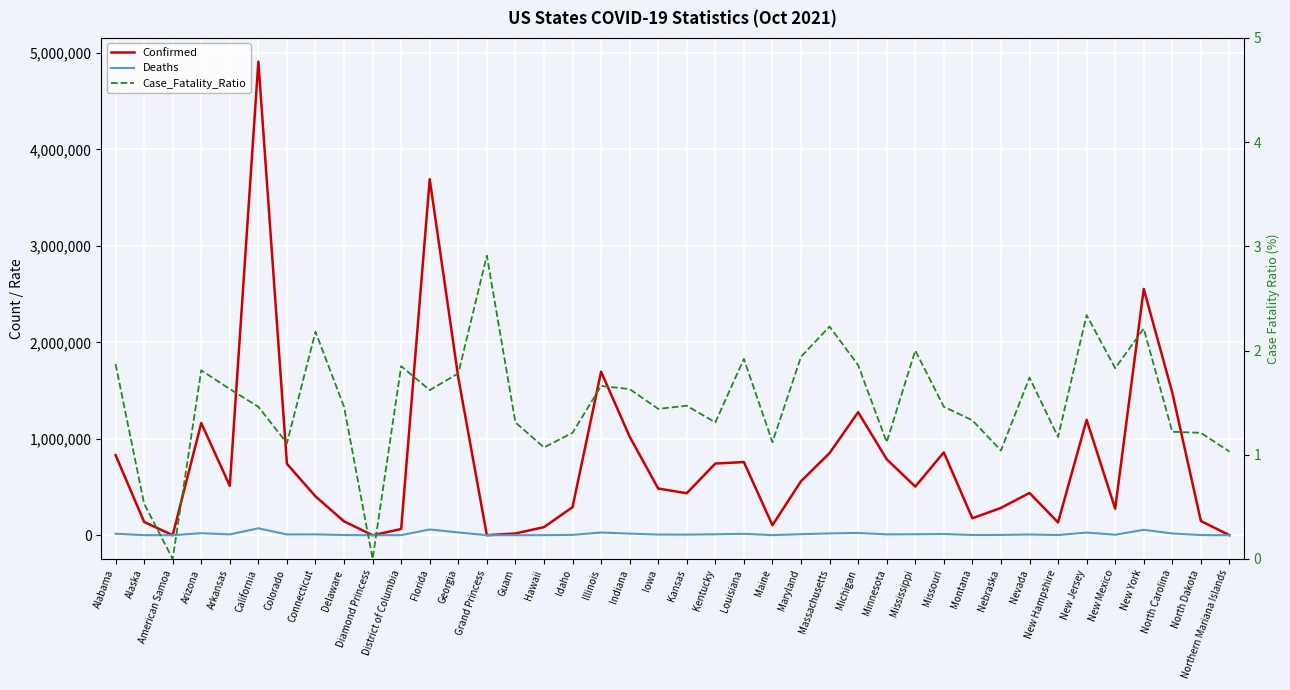

Which series has the widest spread of values?

Confirmed